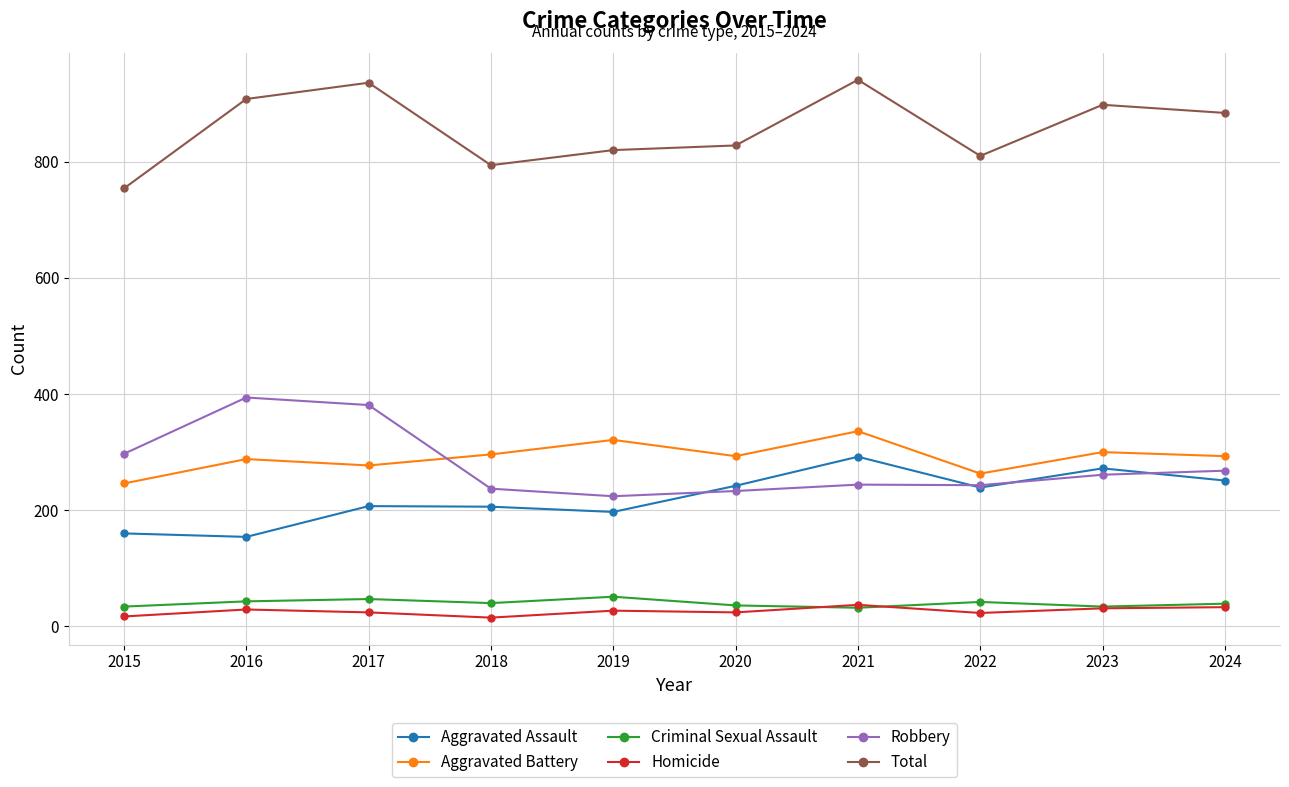

Is it true that Robbery equals 233 at 2020?

True